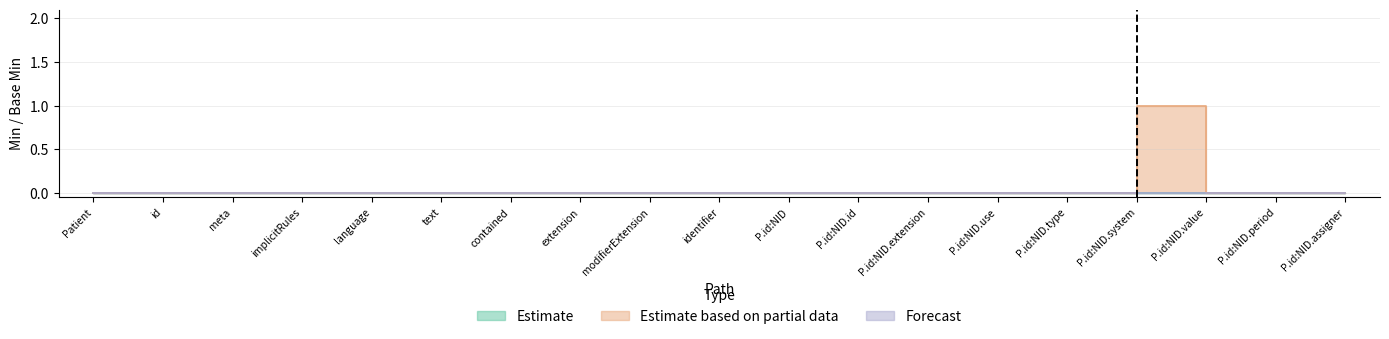

What is the greatest value displayed?

1